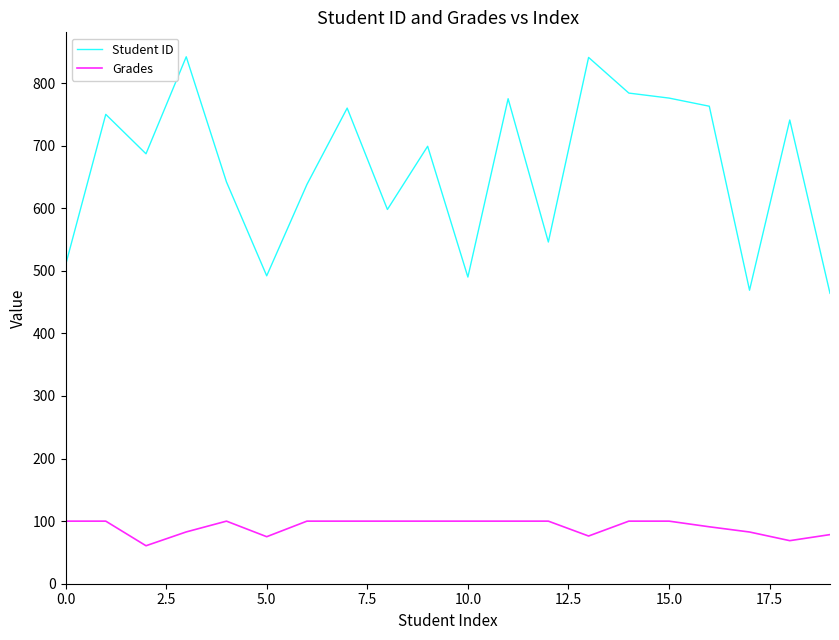

True or false: Student ID and Grades intersect in this chart.

False